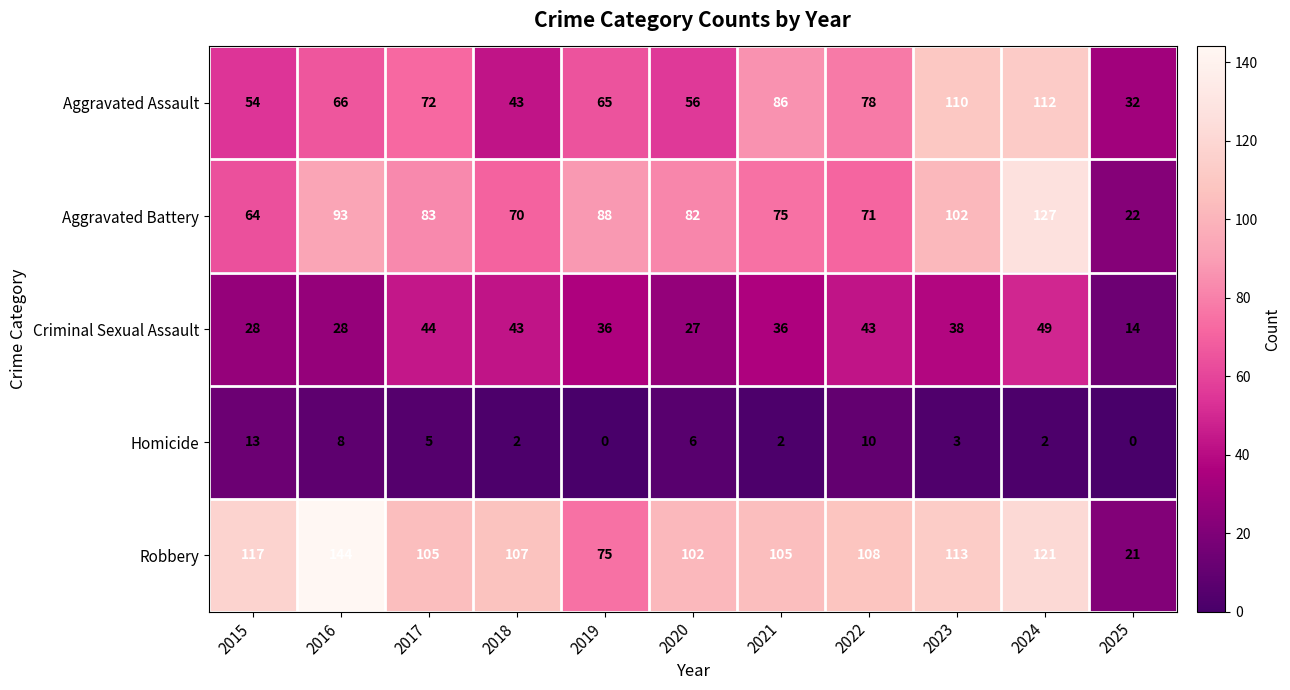

At 2020, list the series in order from largest to smallest.

Robbery, Aggravated Battery, Aggravated Assault, Criminal Sexual Assault, Homicide